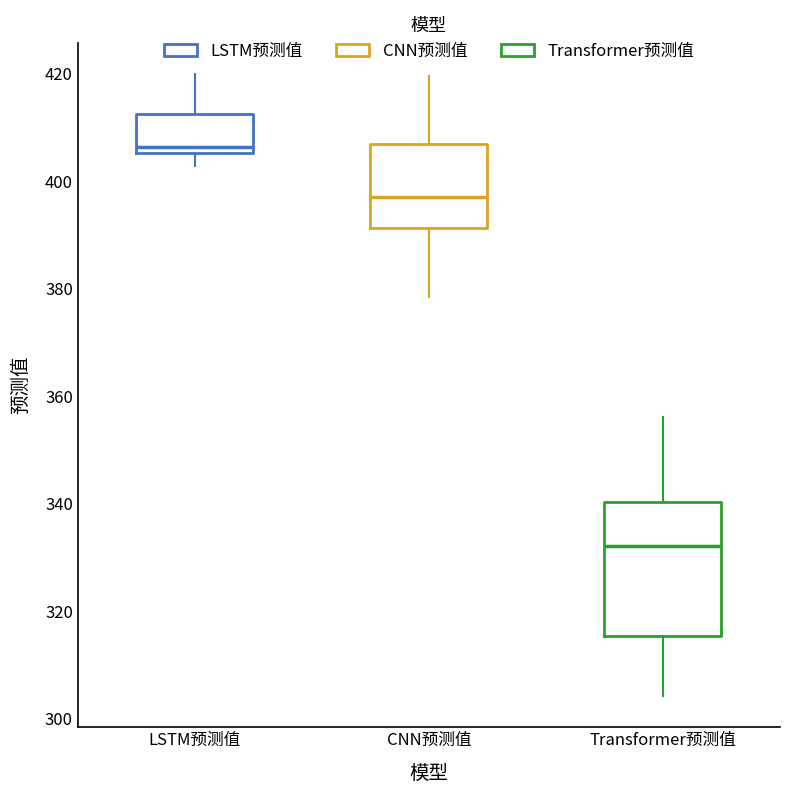

Reading left to right, transcribe this box plot: for each box, give where its median line is, the range the box spans, and where its two whiskers end, as read against the y-axis. The values are not printed on the chart, so give them approximately, as read against the axis.

LSTM预测值: median 406 (just above the box's lower edge), box 406 to 412, whiskers 402 to 420
CNN预测值: median 398, box 392 to 406, whiskers 378 to 420
Transformer预测值: median 332, box 316 to 340, whiskers 304 to 356